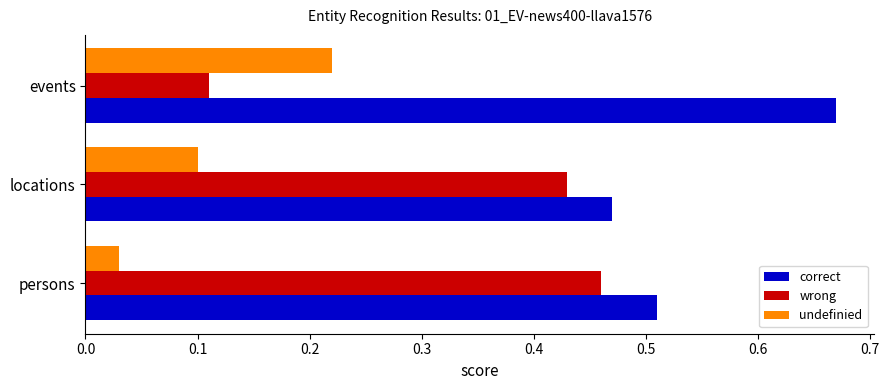

Which series has the largest range (max minus min)?

wrong